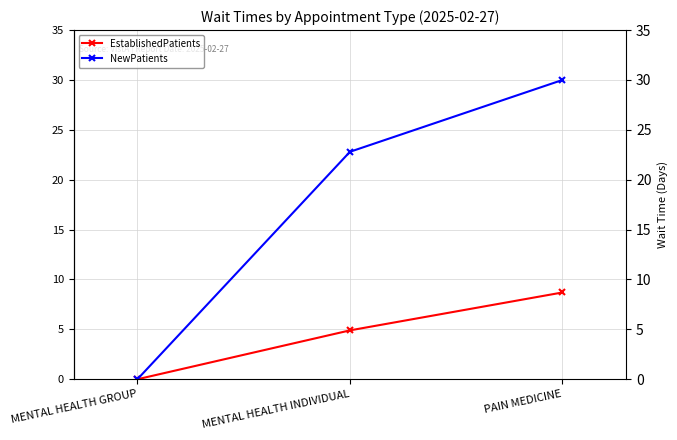

Rank the categories by EstablishedPatients value from highest to lowest.

PAIN MEDICINE, MENTAL HEALTH INDIVIDUAL, MENTAL HEALTH GROUP